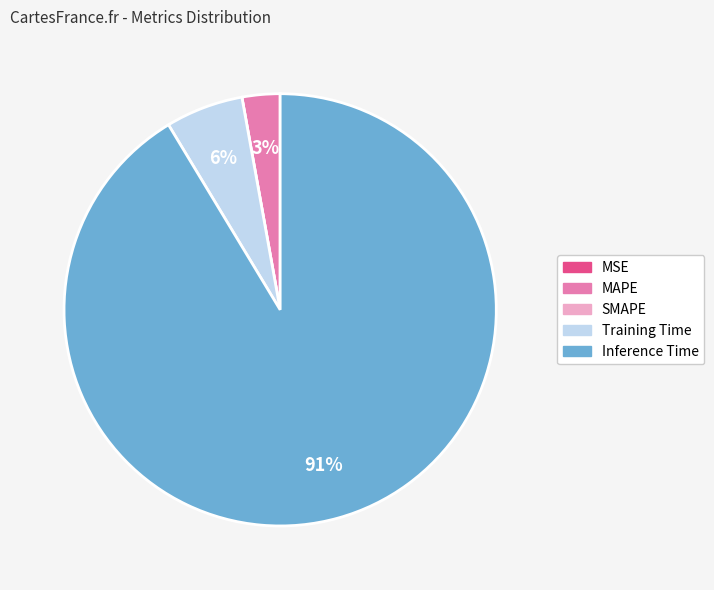

To the nearest percent, what is the average slice percentage?

20%